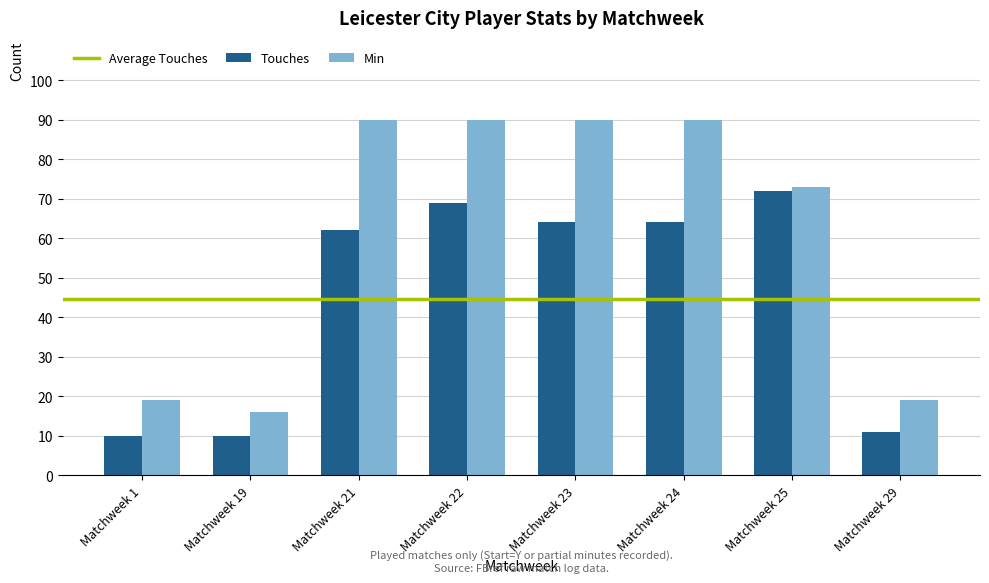

The Min series shows 73 at Matchweek 25. True or false?

True